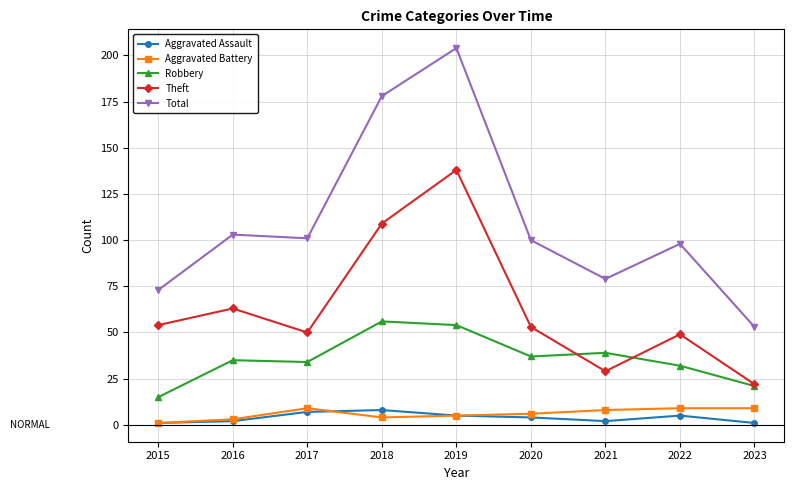

Which category has the highest value across all series?

2019